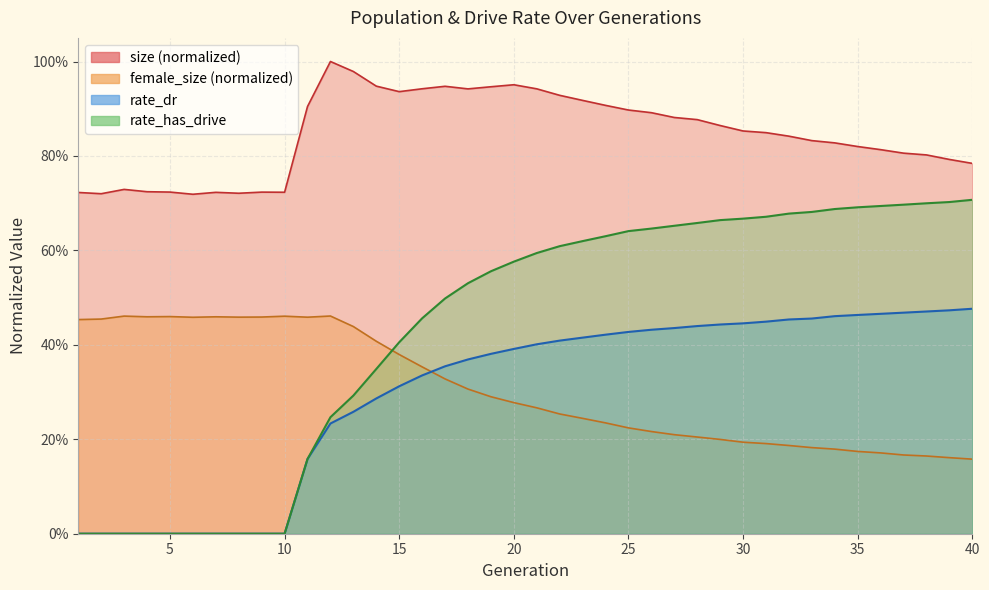

At how many categories does at least one series exceed 0?

40